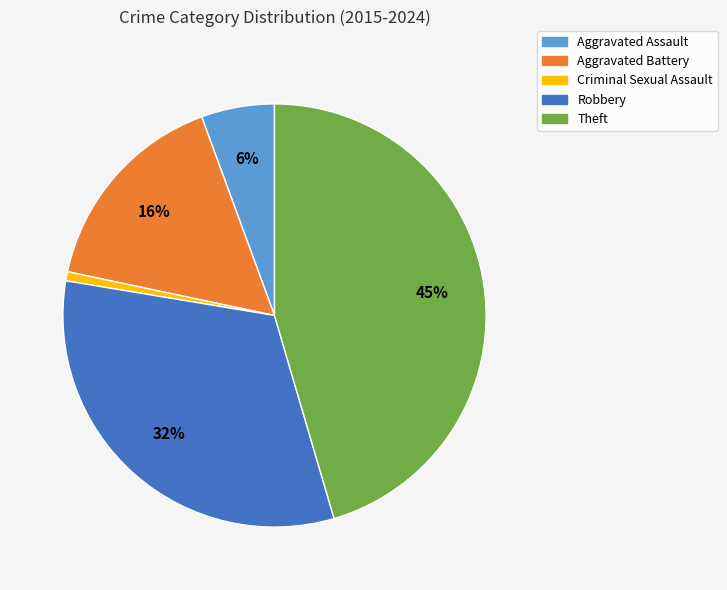

Is the sum of Robbery and Aggravated Assault greater than half?

No